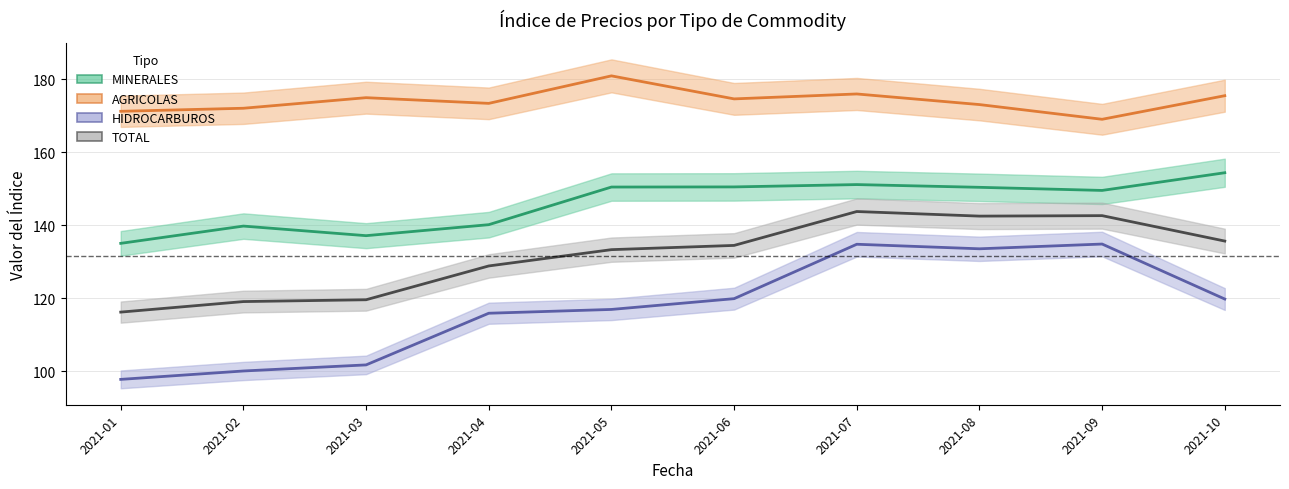

At 2021-01, list the series in order from largest to smallest.

AGRICOLAS, MINERALES, TOTAL, HIDROCARBUROS